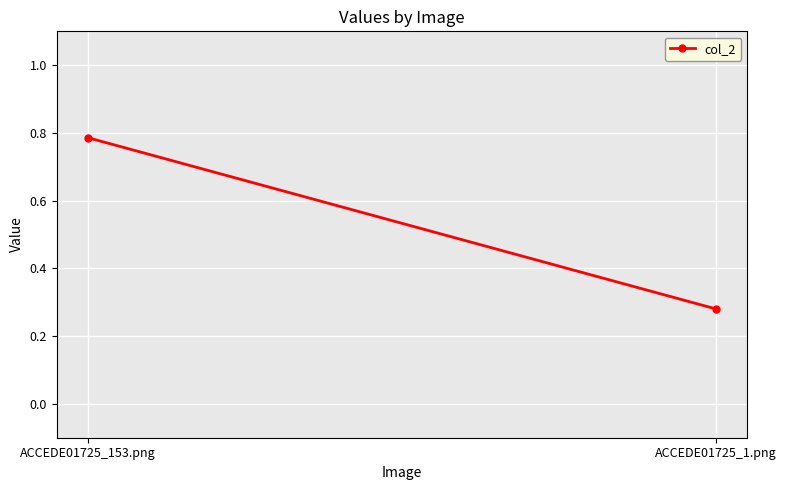

What is the average value?

0.5